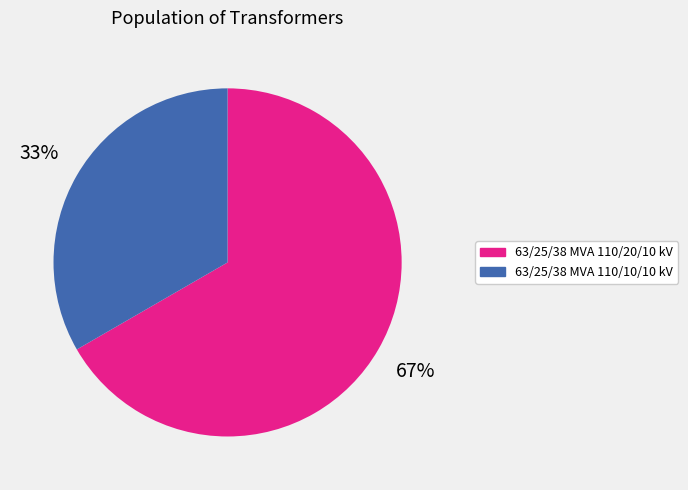

Between 63/25/38 MVA 110/20/10 kV and 63/25/38 MVA 110/10/10 kV, which is larger?

63/25/38 MVA 110/20/10 kV